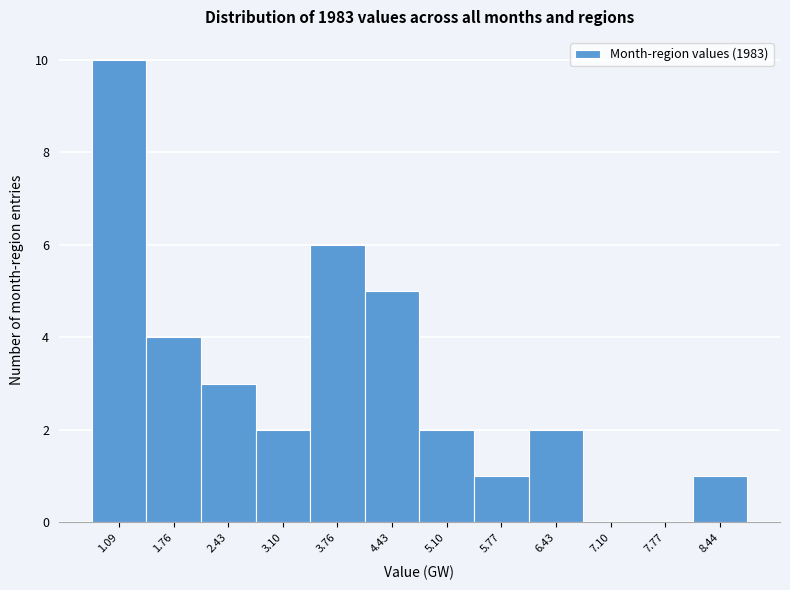

Reading left to right, transcribe all the data shown in this chart.

1.09=10	1.76=4	2.43=3	3.10=2	3.76=6	4.43=5	5.10=2	5.77=1	6.43=2	7.10=0	7.77=0	8.44=1